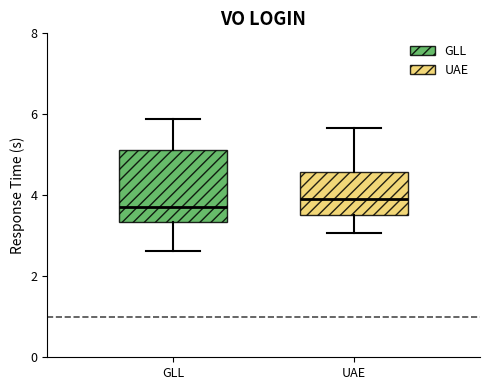

Which box is the tallest, from its lower edge to its upper edge?

GLL